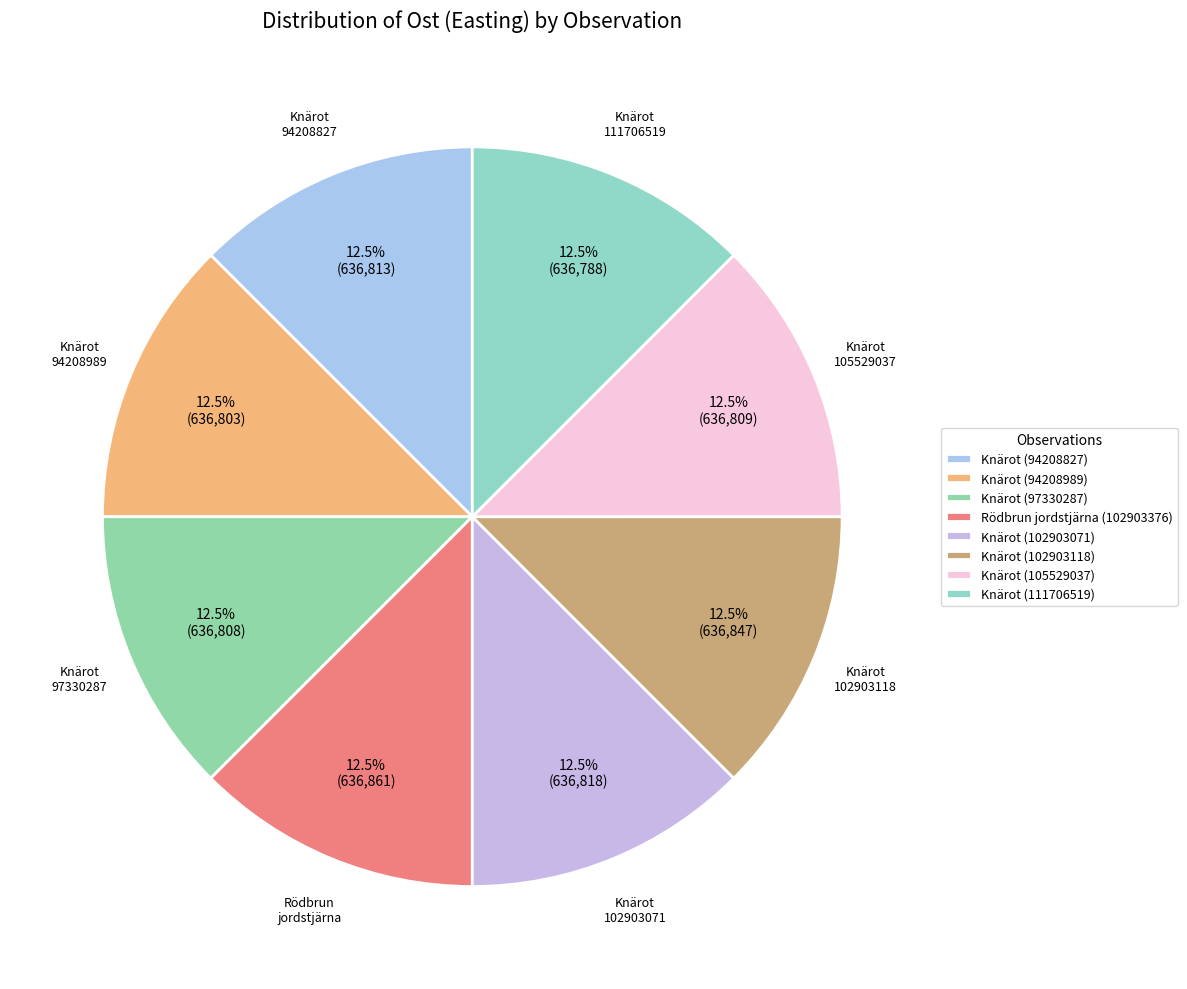

What is the smallest slice in the pie chart?

Knärot (111706519)